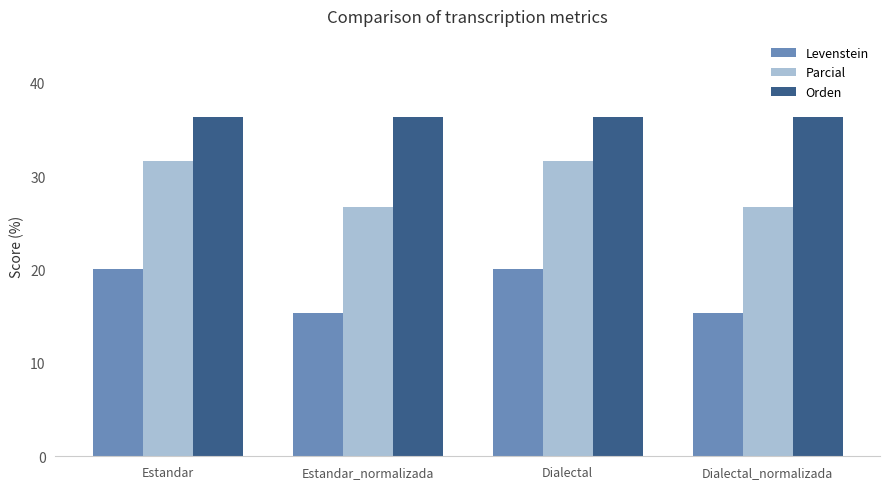

The Orden series shows 22.5 at Dialectal_normalizada. True or false?

False